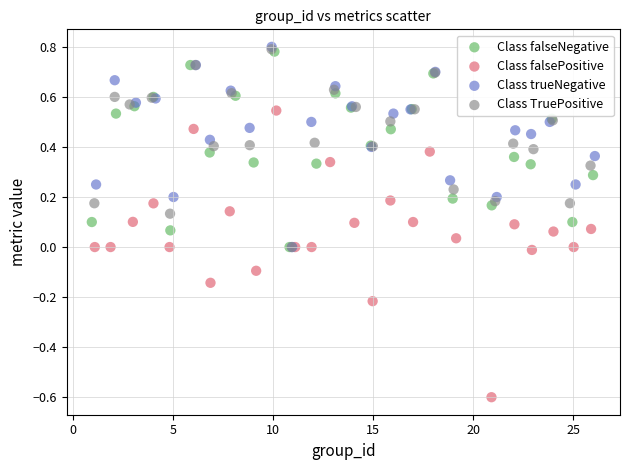

Which series reaches the minimum Y coordinate?

Class falsePositive